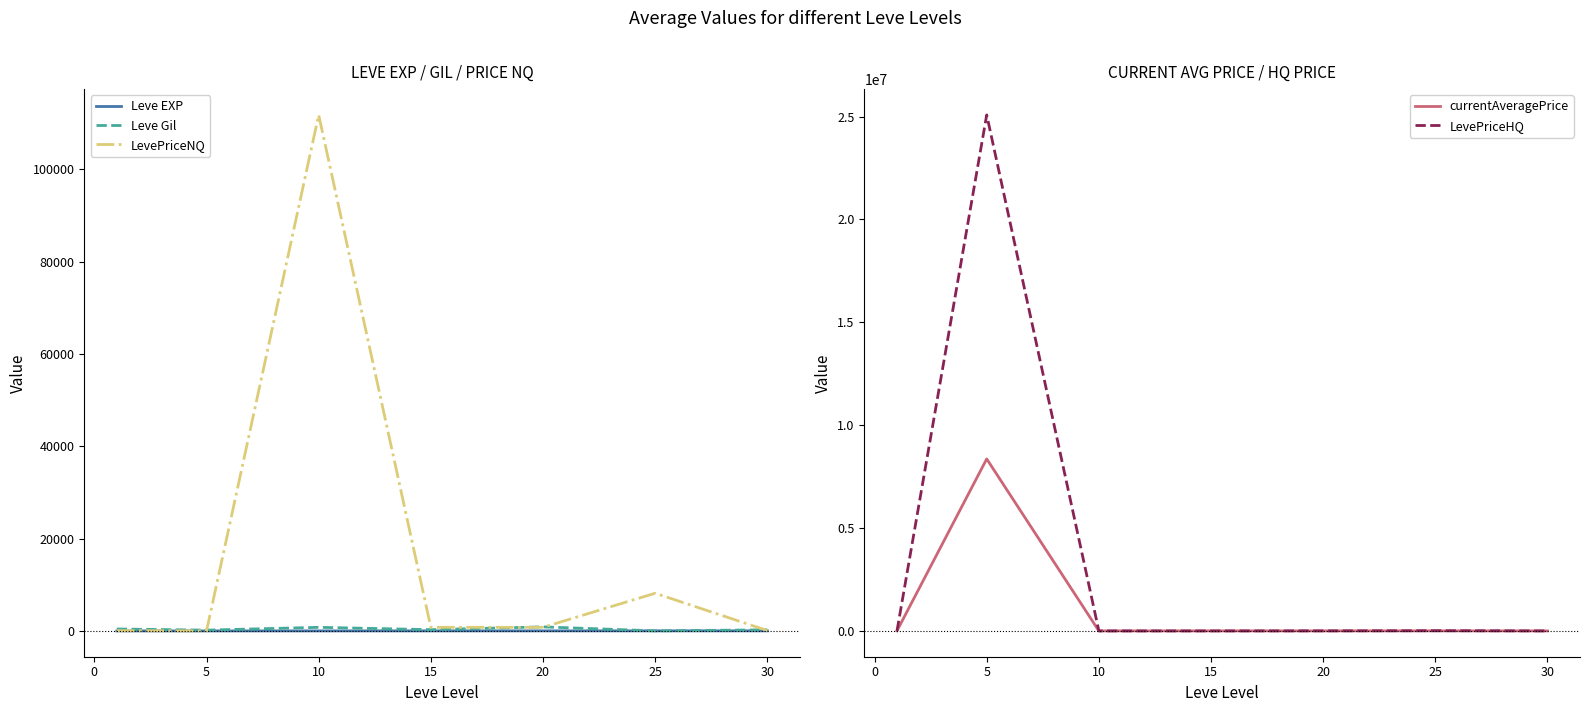

What is the maximum value for currentAveragePrice?

8359349